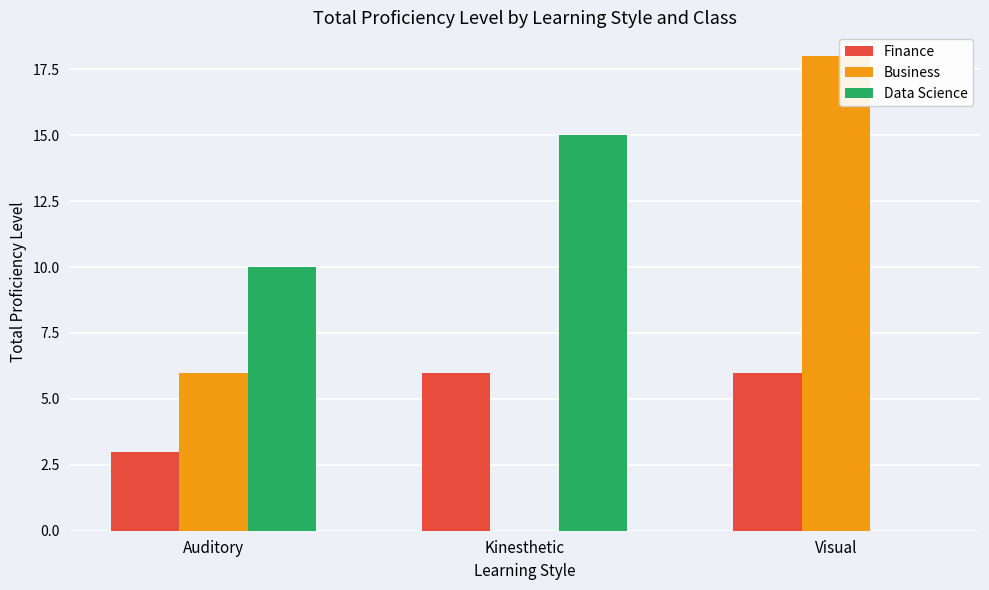

Reading right to left, what are all the values shown in this chart?

Finance: Visual=6	Kinesthetic=6	Auditory=3
Business: Visual=18	Kinesthetic=0	Auditory=6
Data Science: Visual=0	Kinesthetic=15	Auditory=10